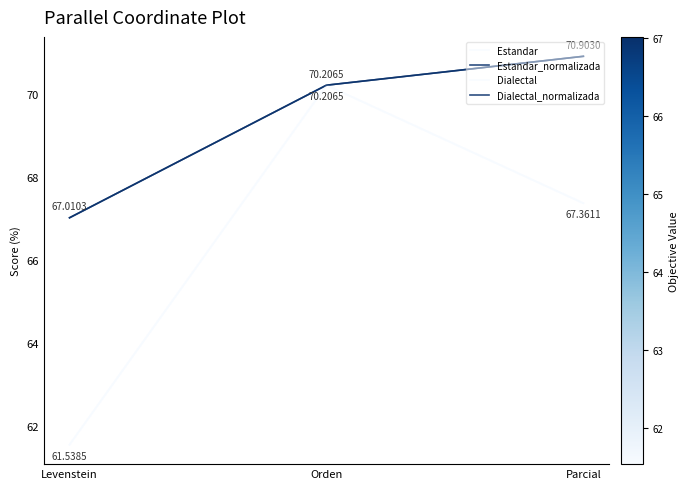

The Dialectal_normalizada series shows 103.1 at Levenstein. True or false?

False